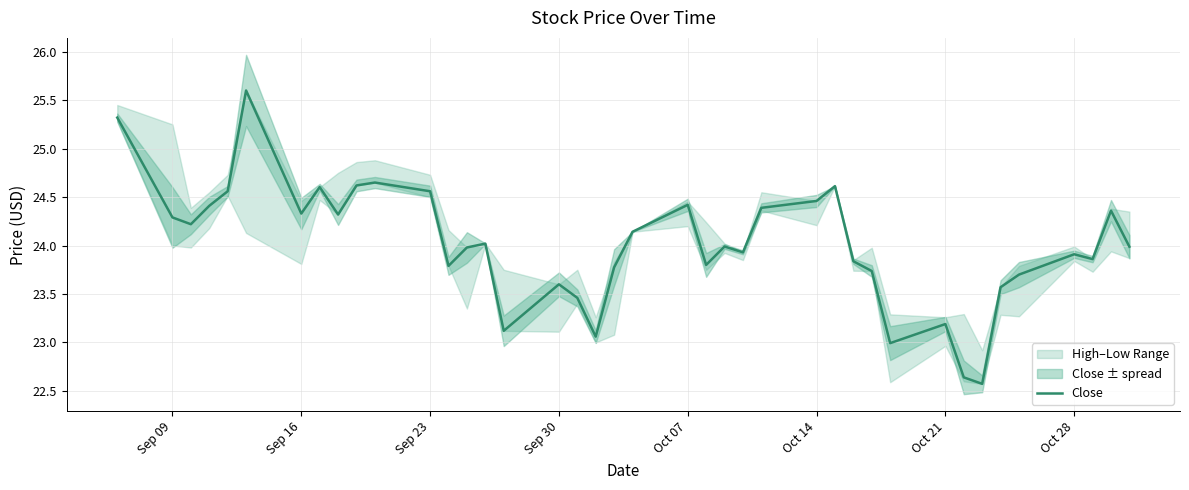

What is the average value?

24.0